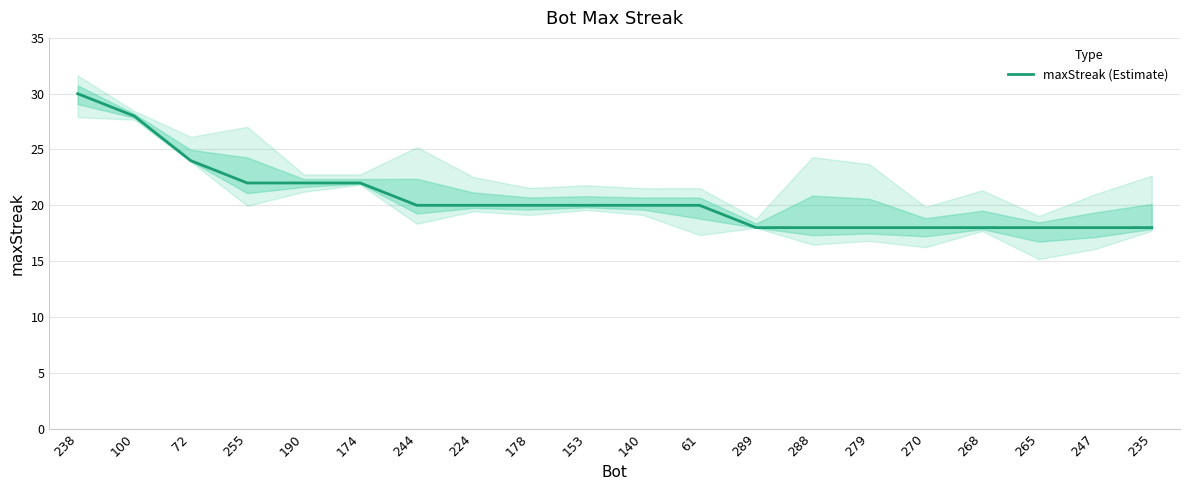

What is the value of the 19th point from the left?

18